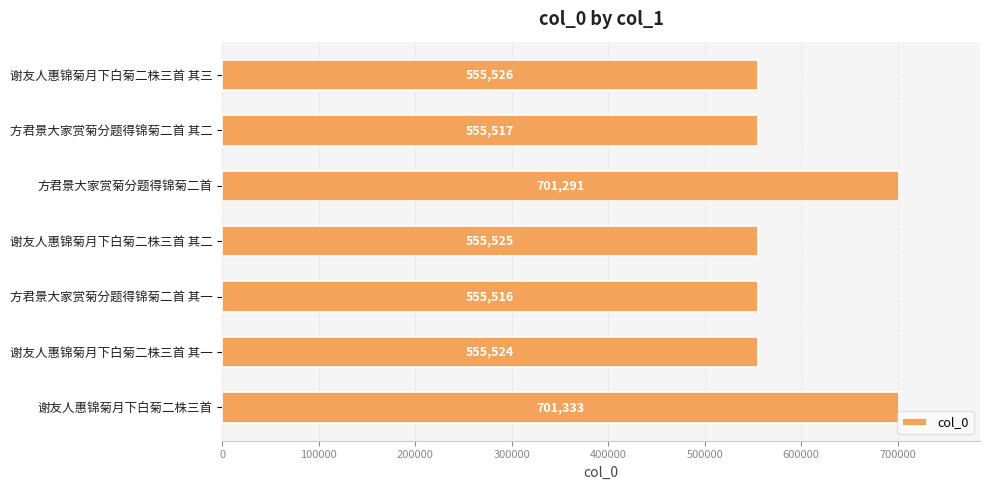

What value does the data have at 谢友人惠锦菊月下白菊二株三首?

701333